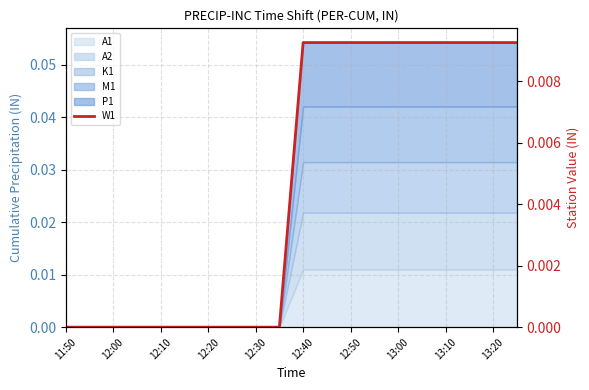

How many lines are shown in the chart?

1